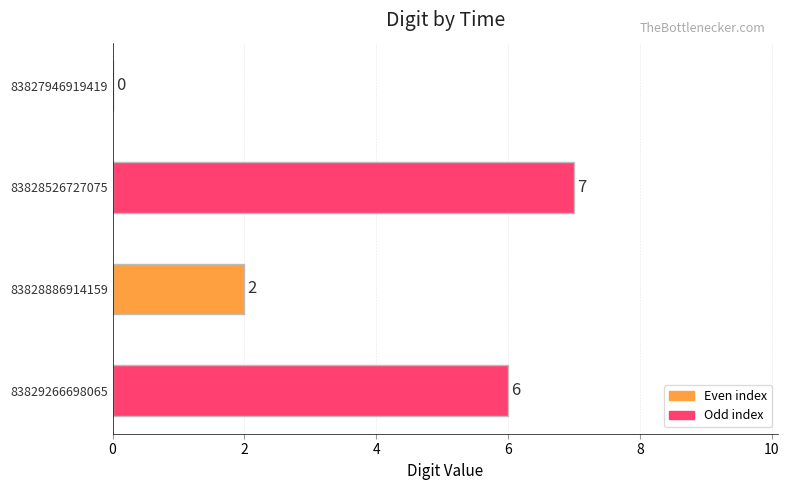

The value at 83828886914159 is 3. True or false?

False